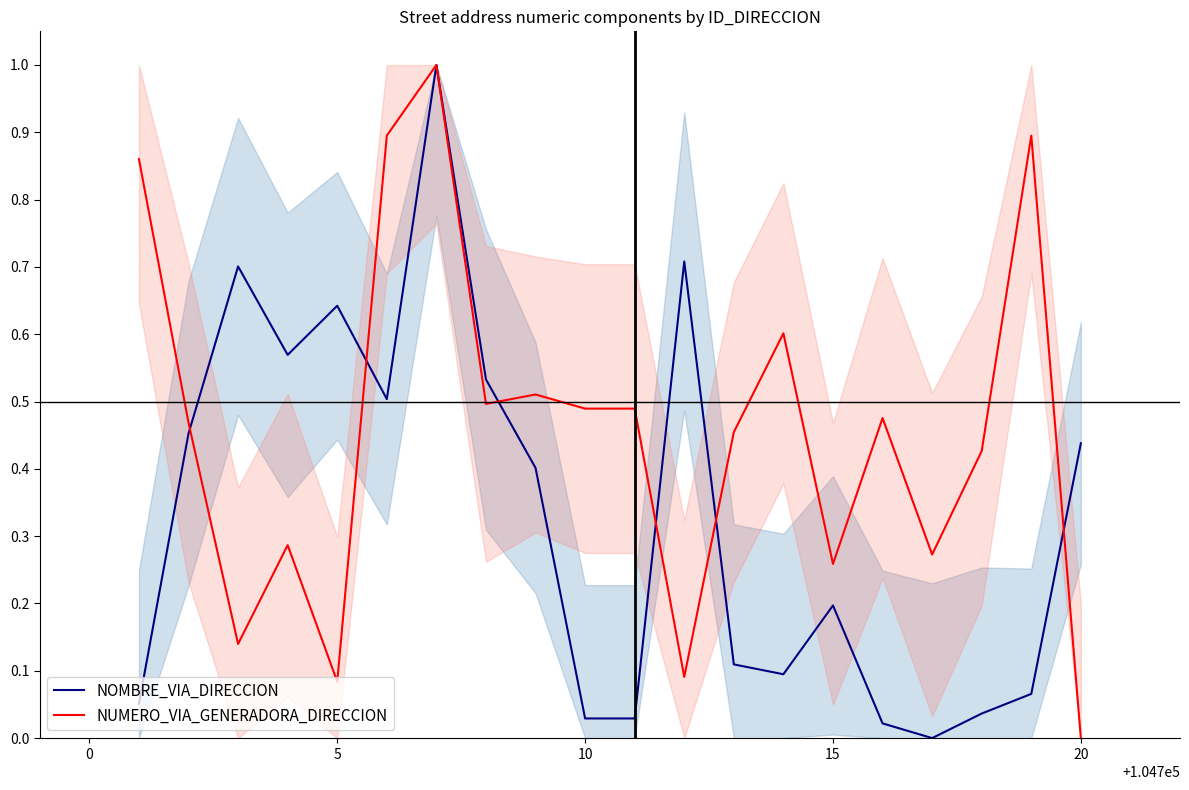

In NOMBRE_VIA_DIRECCION, how many points are higher than both neighbors (excluding endpoints)?

5